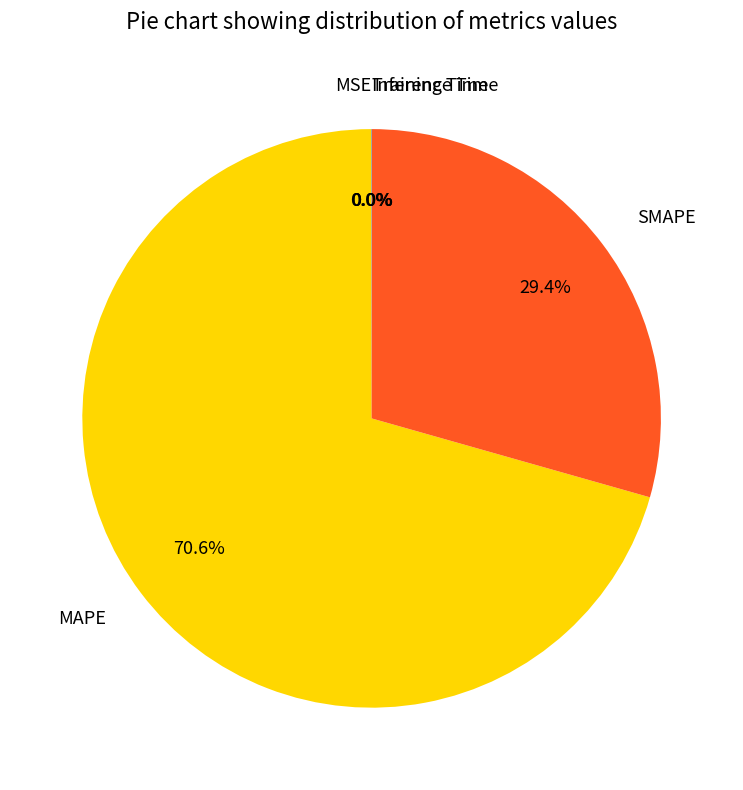

What is the largest slice in the pie chart?

MAPE